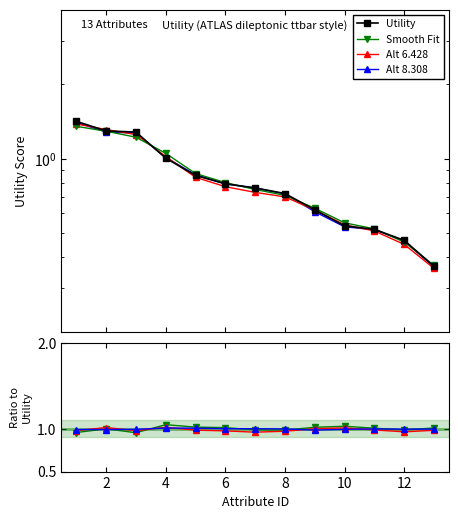

Where is Utility nearest to the value 0?

13